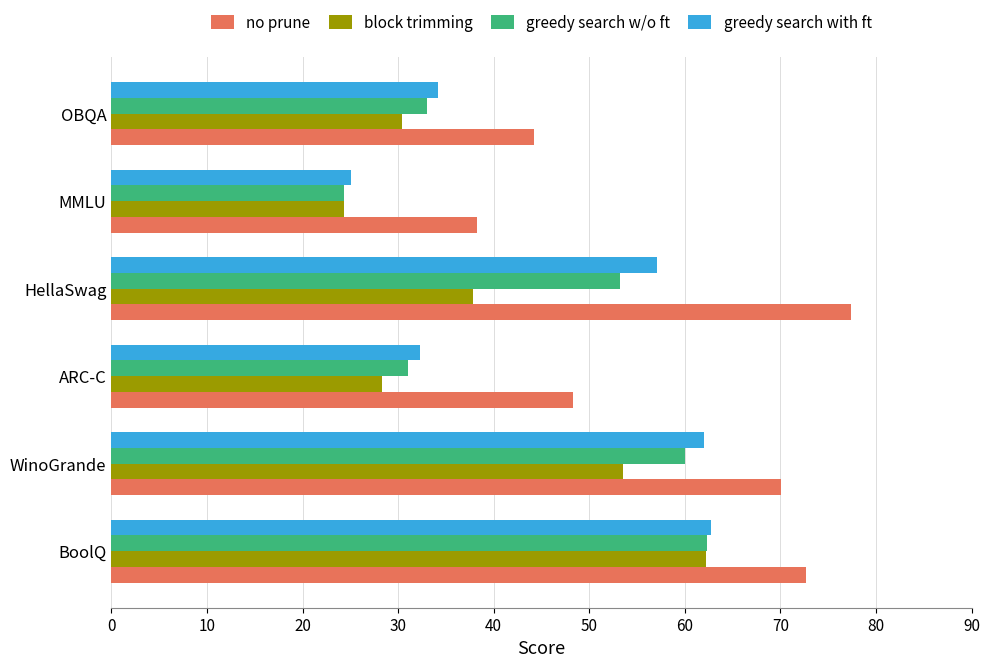

How many data points in no prune are above 70?

3